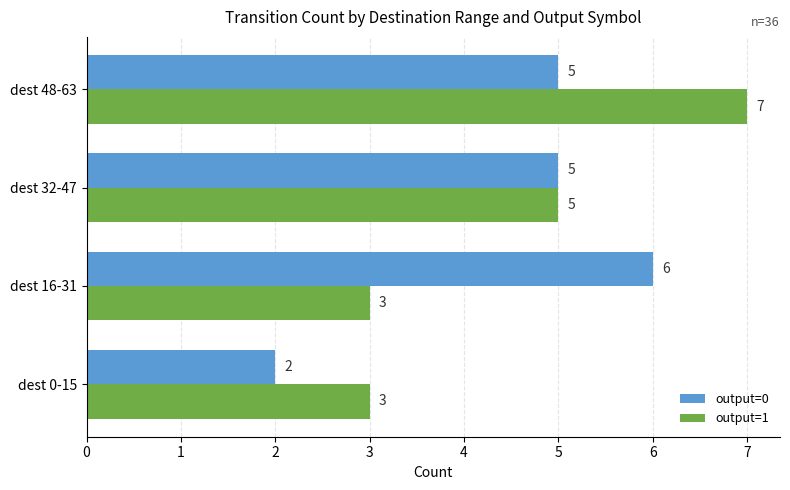

Is the value of output=0 at dest 32-47 greater than the value of output=1 at dest 0-15?

Yes